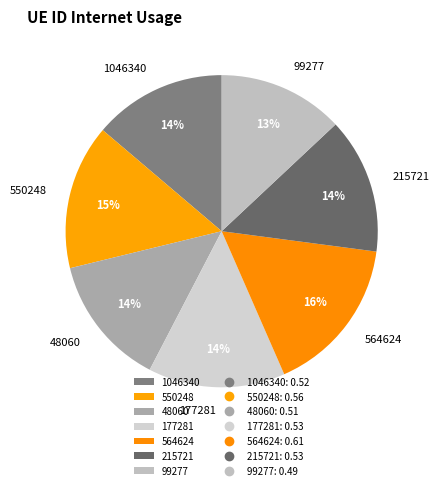

Do 550248 and 48060 together represent more than half of the pie?

No